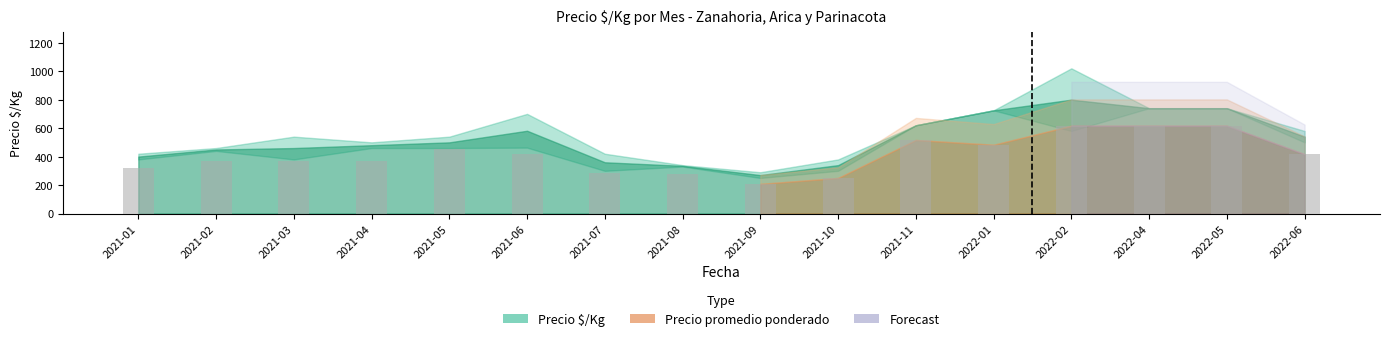

What is the difference between the maximum and minimum values?

408.3